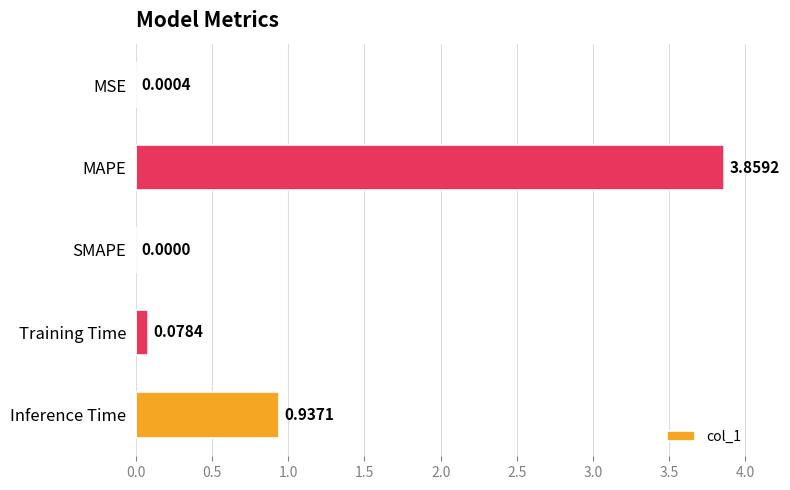

Count the number of values greater than 0.

4